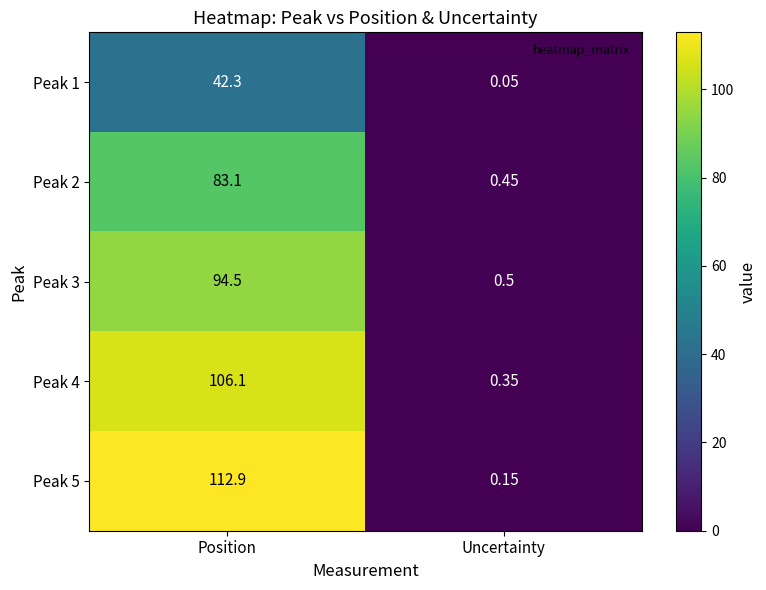

Which label corresponds to the largest value in the chart?

Position